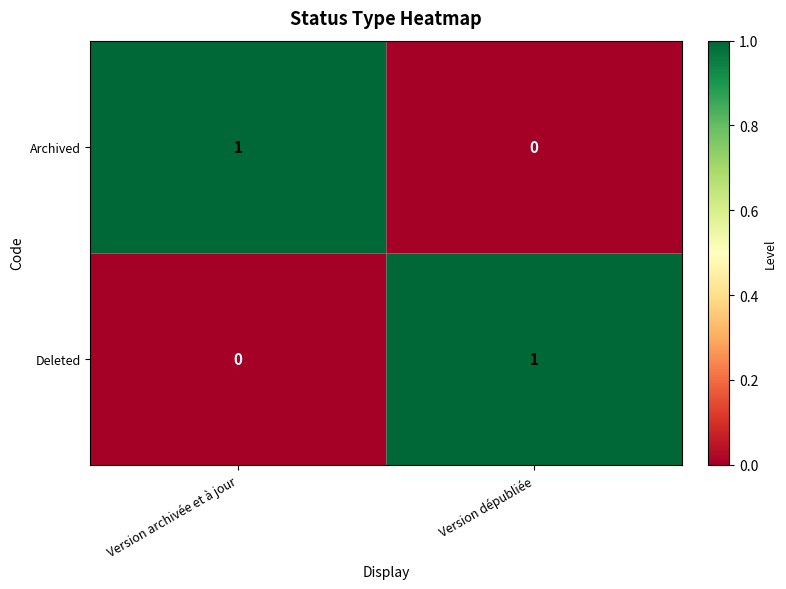

The value of Deleted at Version archivée et à jour is -1. True or false?

False